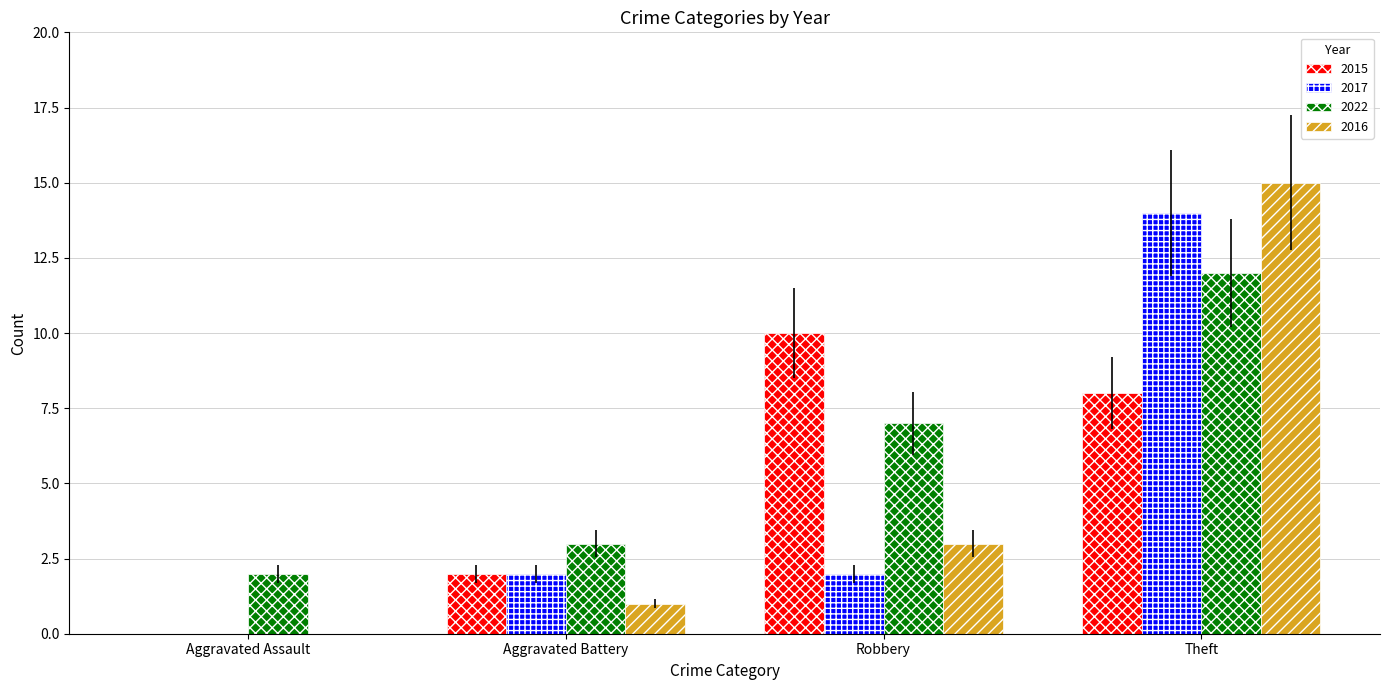

Which series has the largest total across all categories?

2022